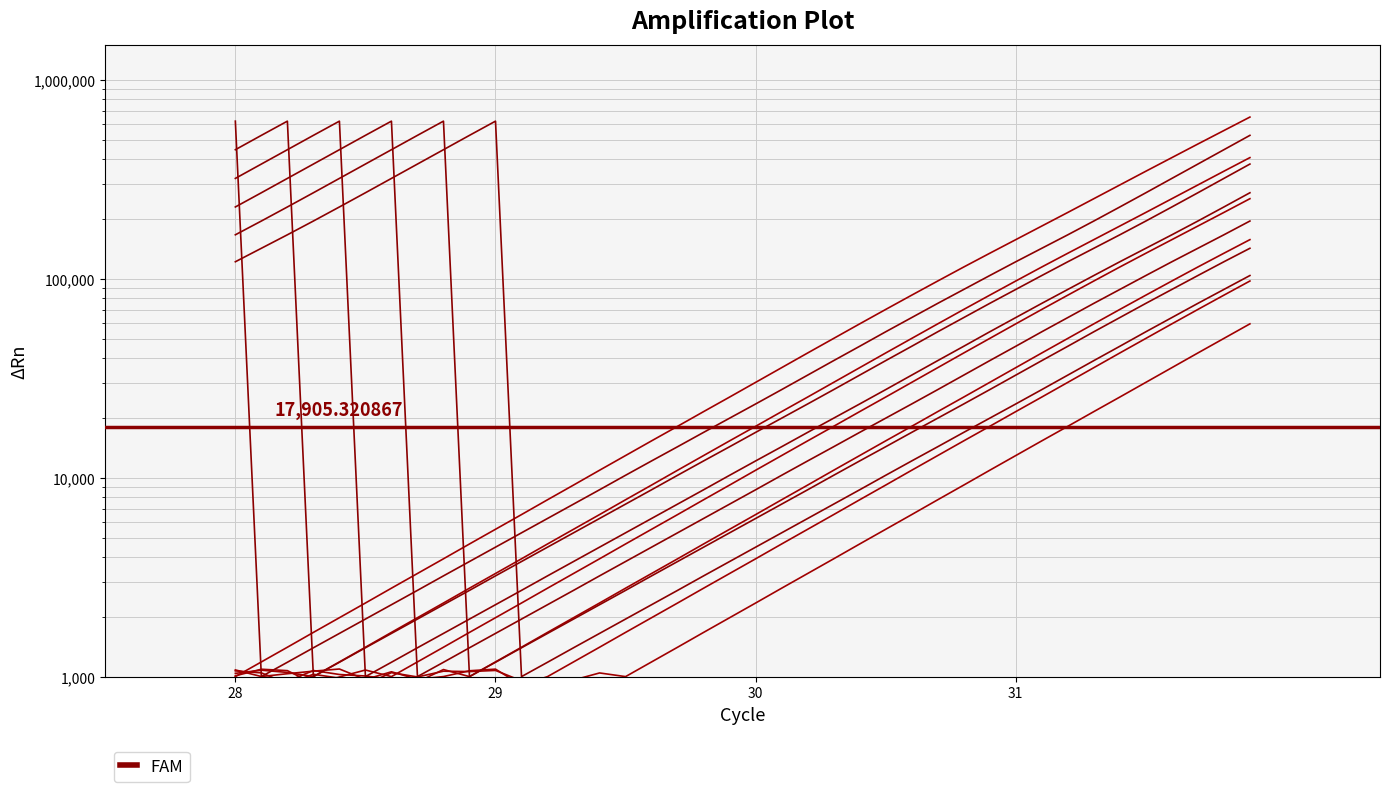

Is it true that the value at 27 is 168824.0?

False